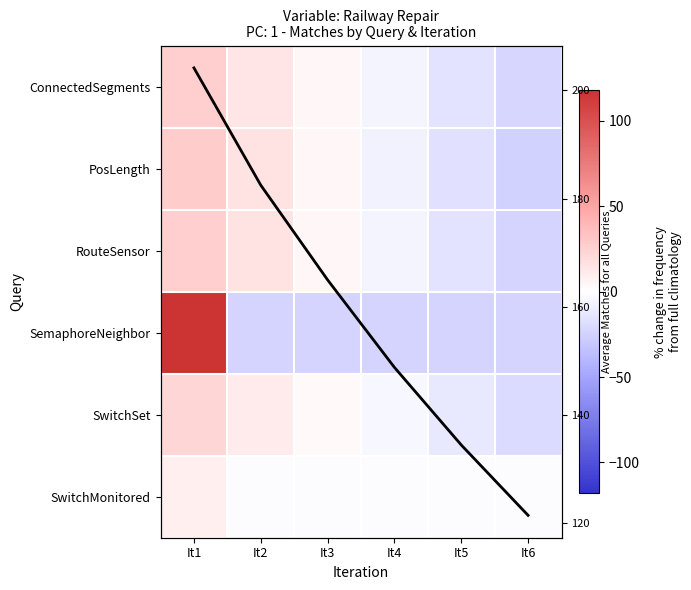

What is the difference between the highest and lowest values at It2?

38.9